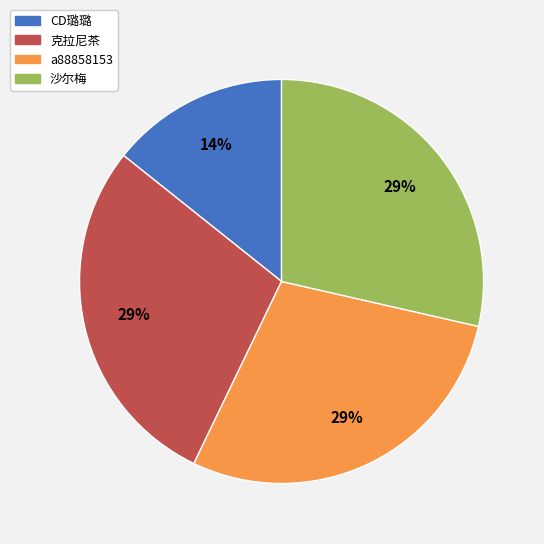

Do 克拉尼茶 and 沙尔梅 together represent more than half of the pie?

Yes